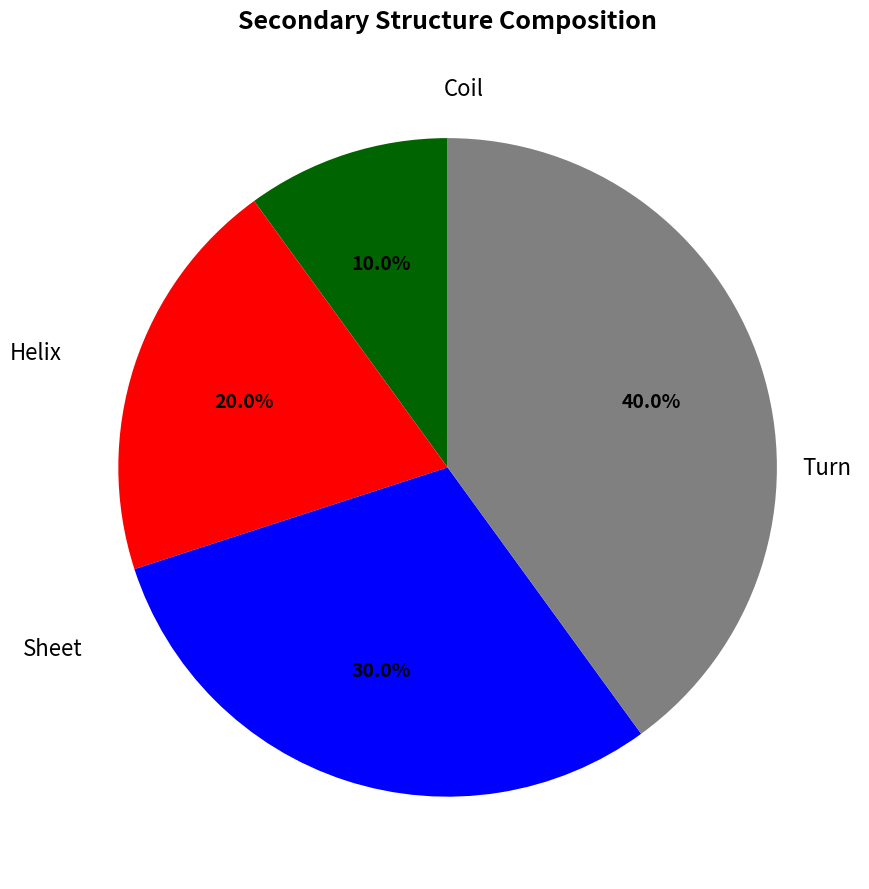

Does any single category account for the majority?

No